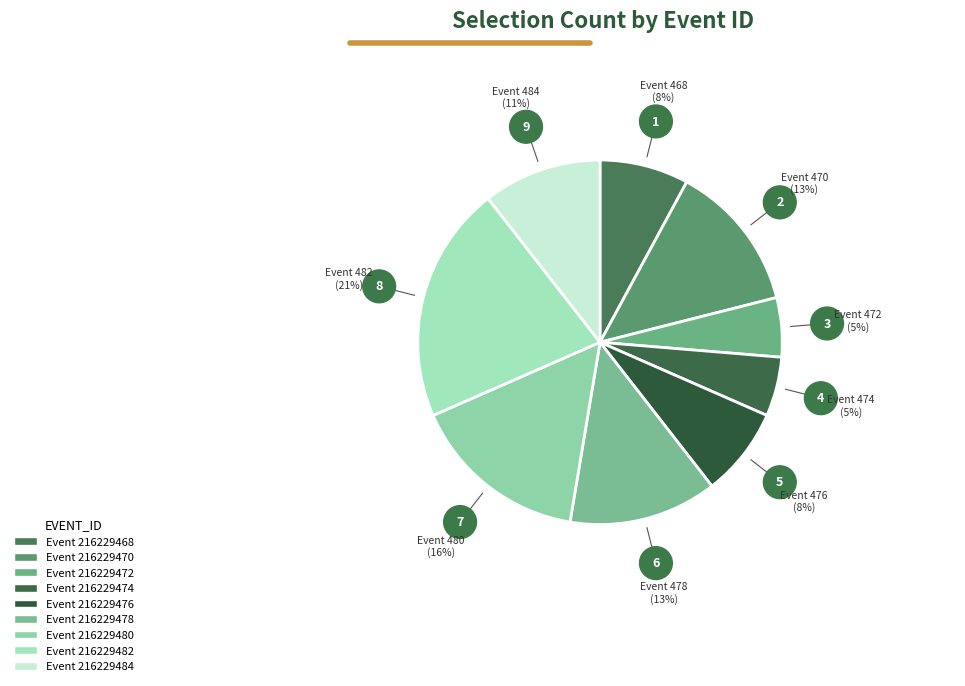

Which slice is the smallest?

216229472